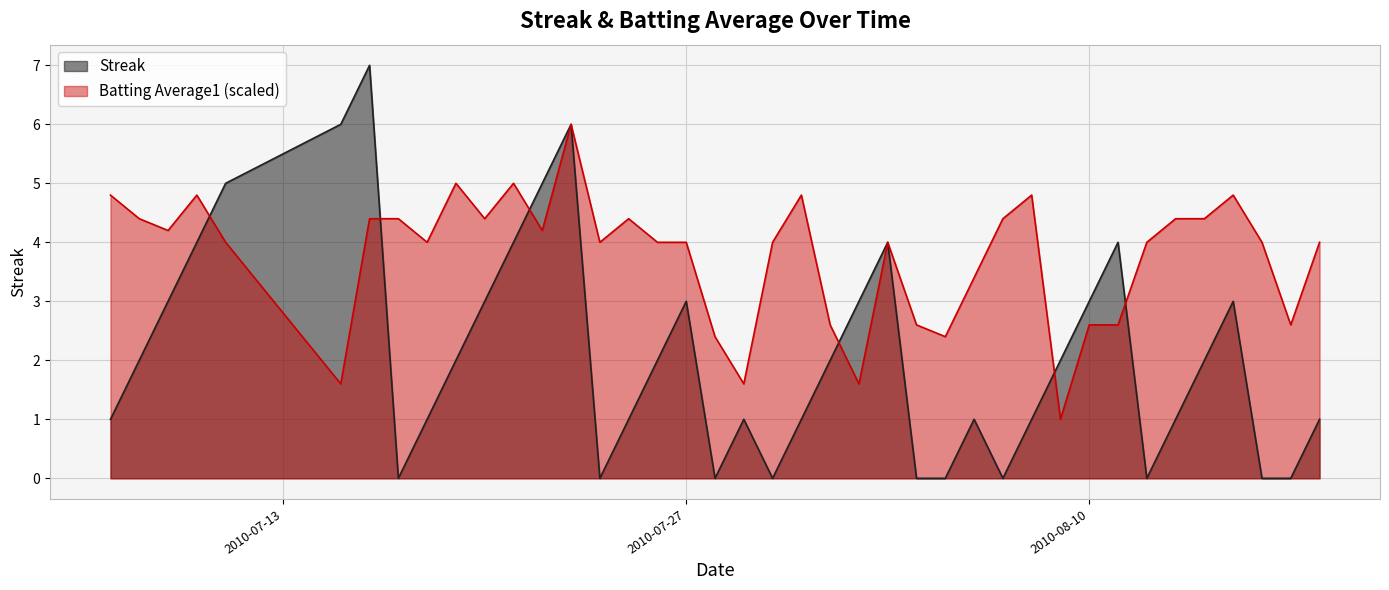

Where does the Streak series first go above 2?

2010-07-09